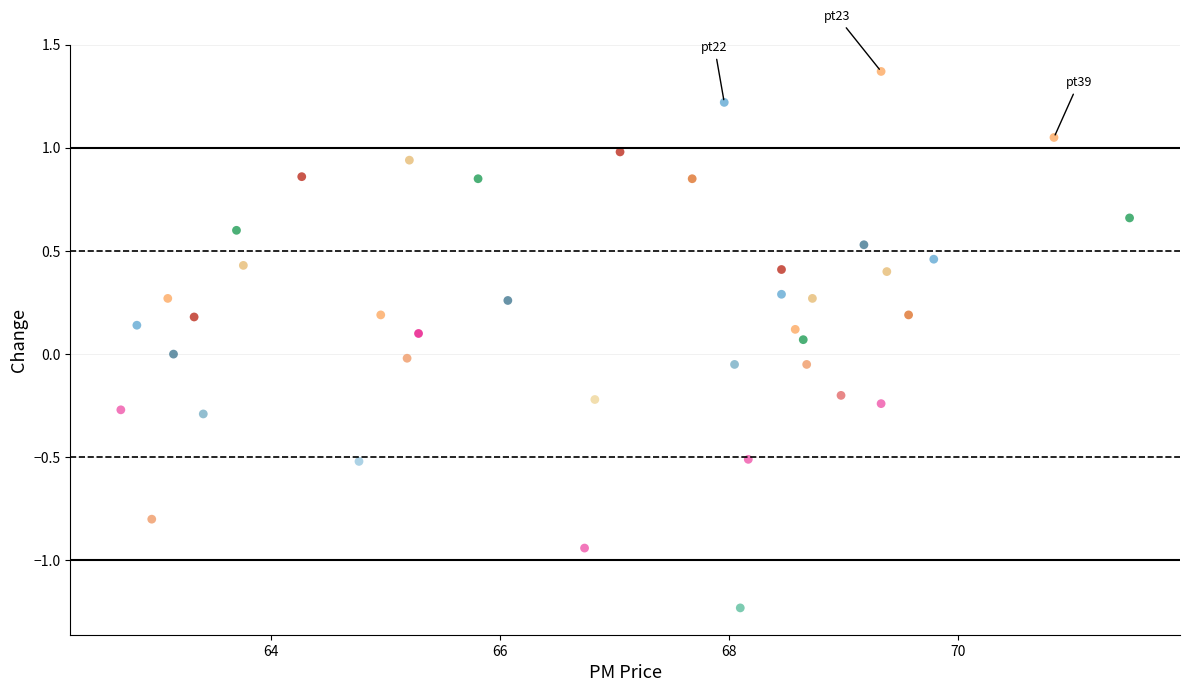

What is the range of Y values (max minus min)?

2.6